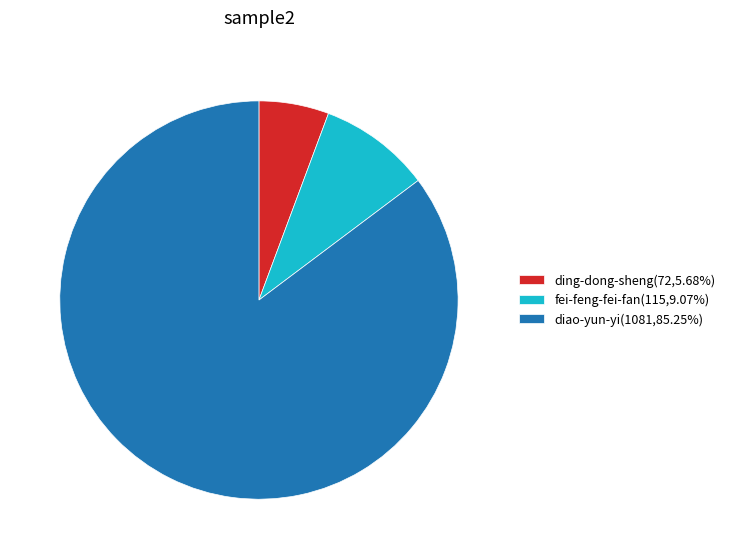

The diao-yun-yi slice represents 79% of the pie. True or false?

False